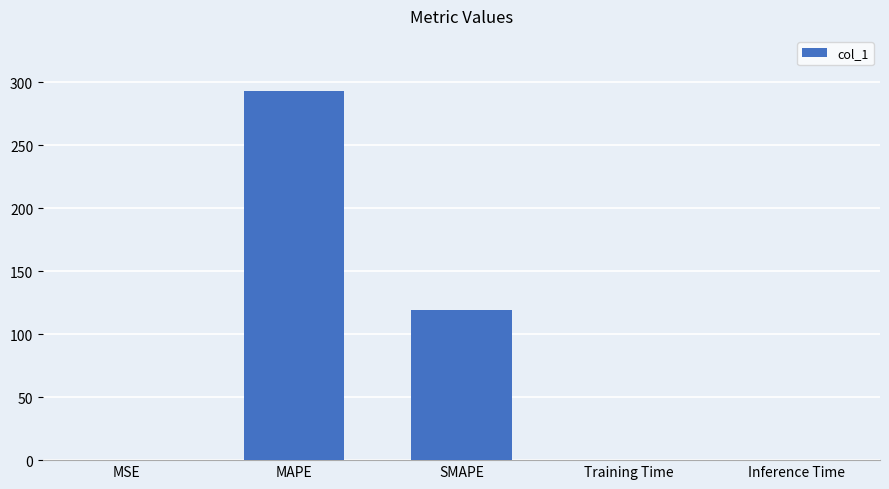

Where is the data nearest to the value 146?

SMAPE